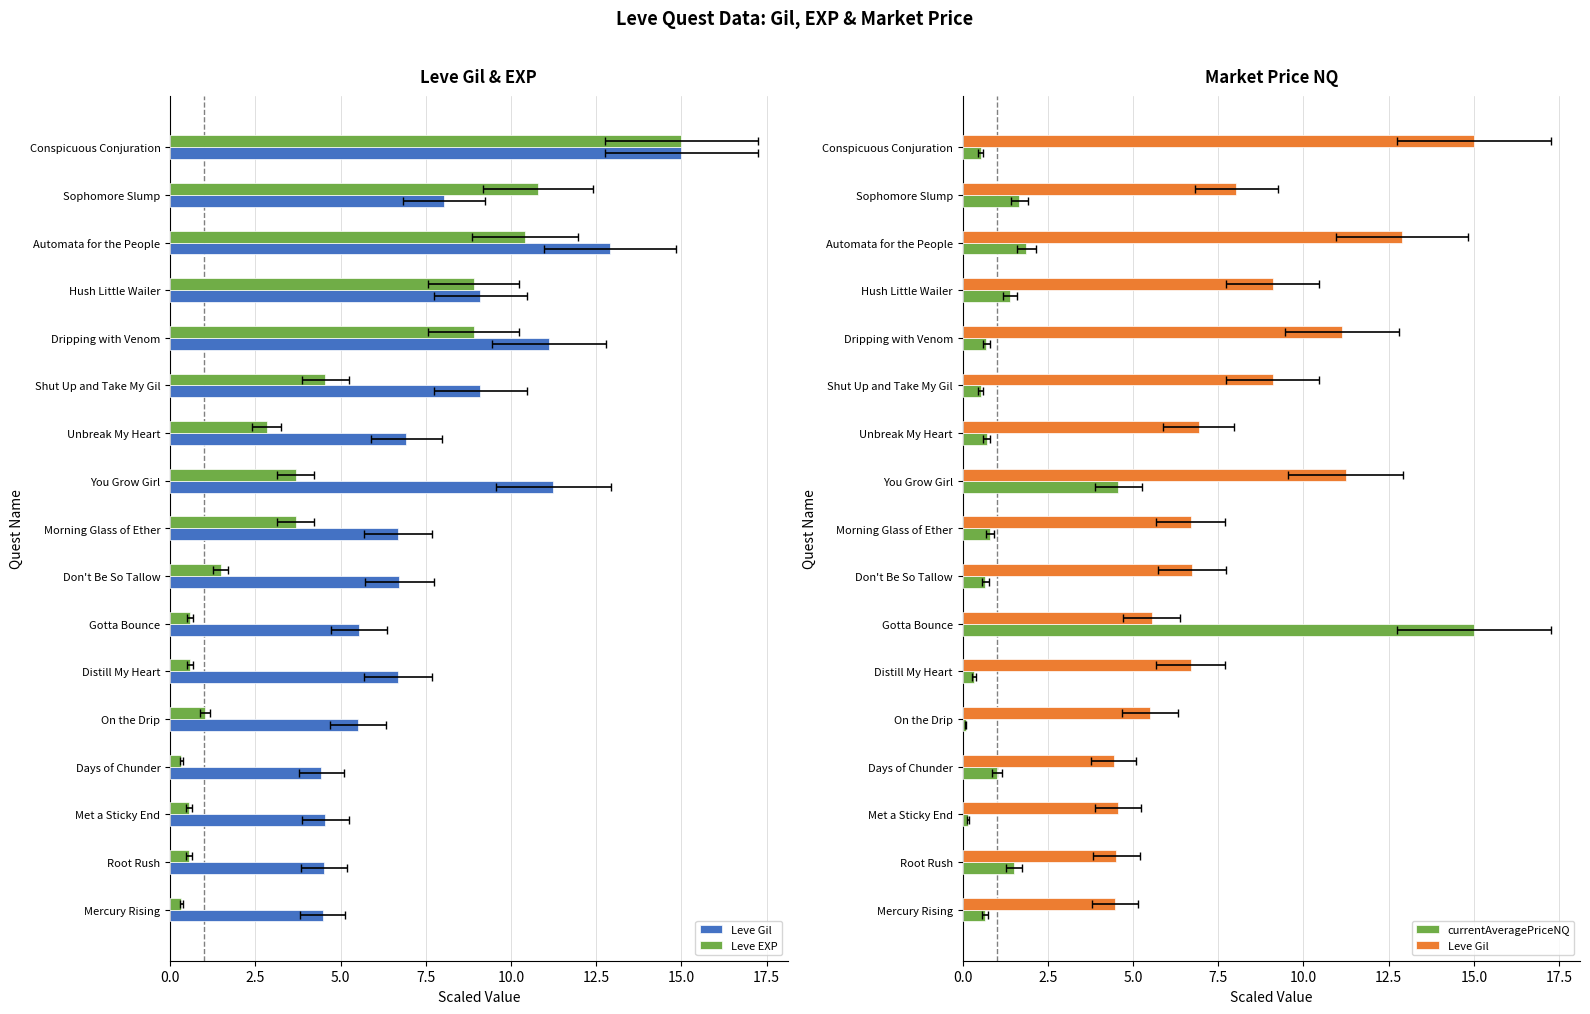

What position from the left is Don't Be So Tallow?

8